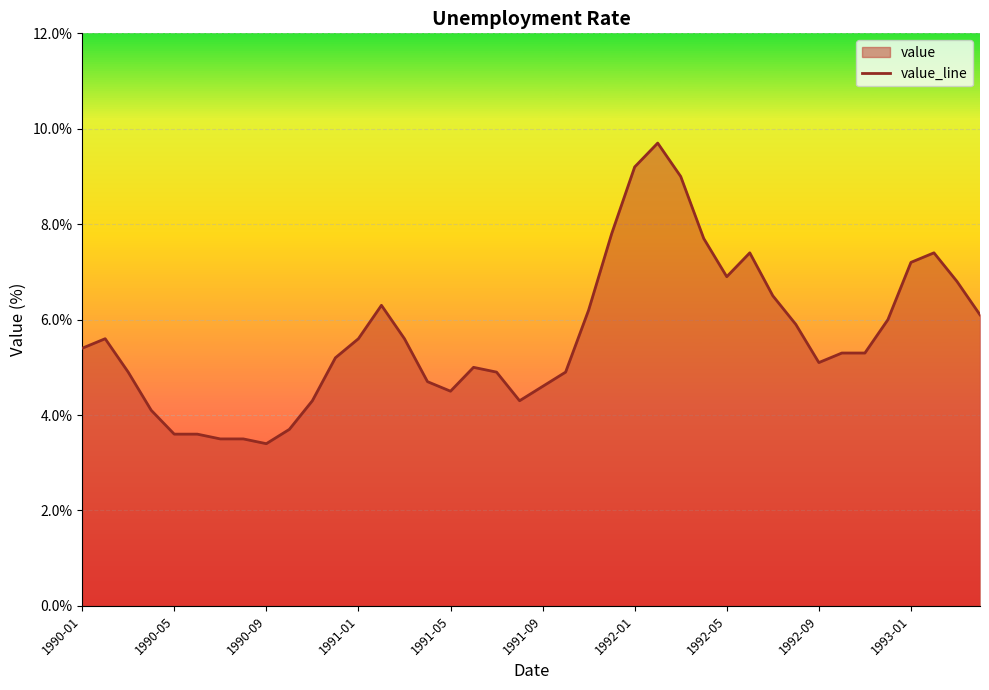

What is the difference between the values at 1992-09 and 1991-05?

0.6